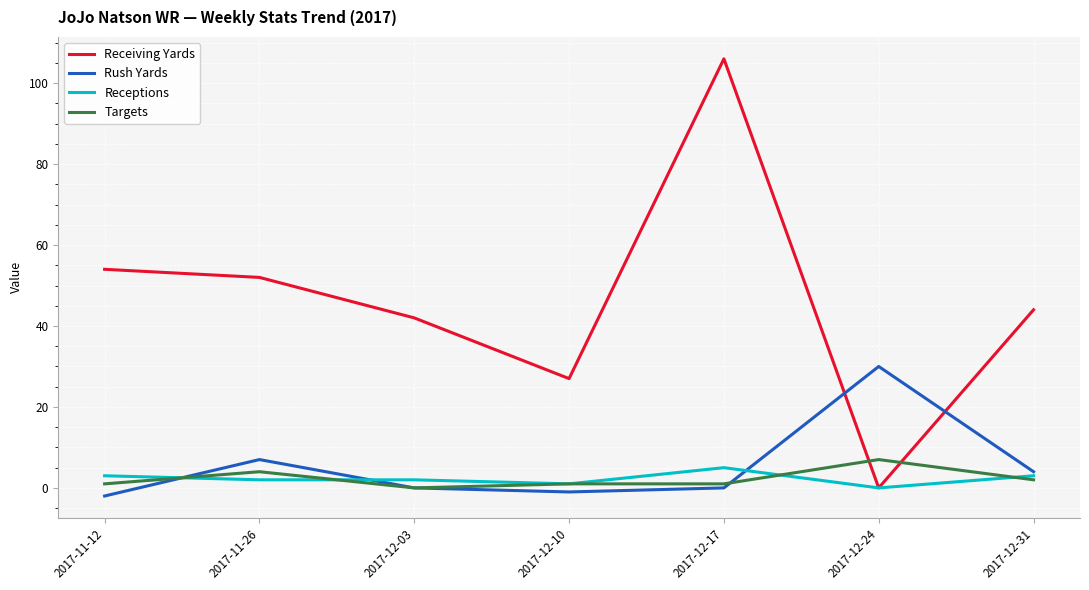

True or false: Receptions has more than 0 interior local peaks.

True